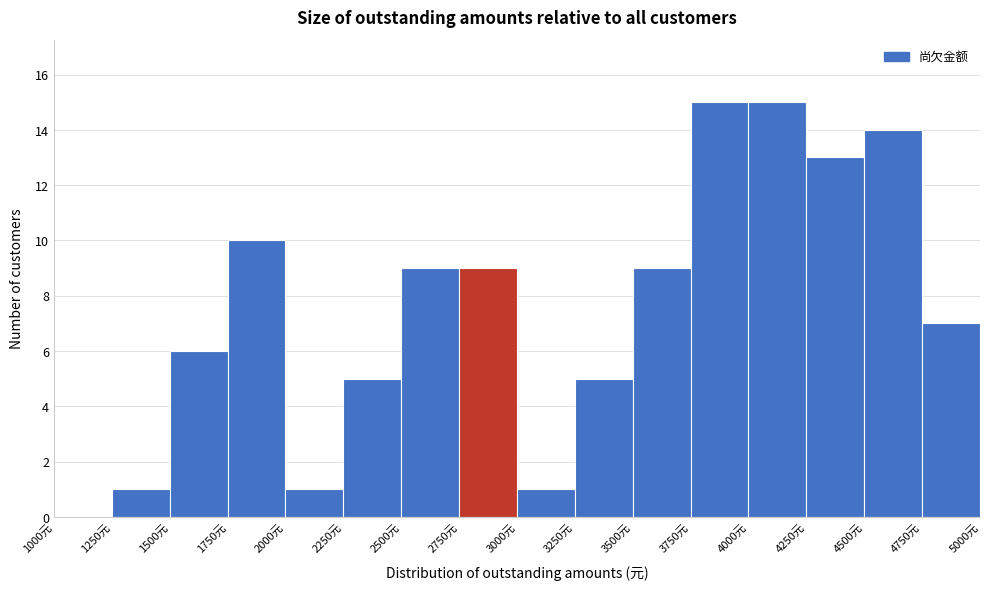

How tall is the bar that spans 3250 to 3500 on the x-axis? The values are not printed on the chart, so give them approximately, as read against the axis.

5